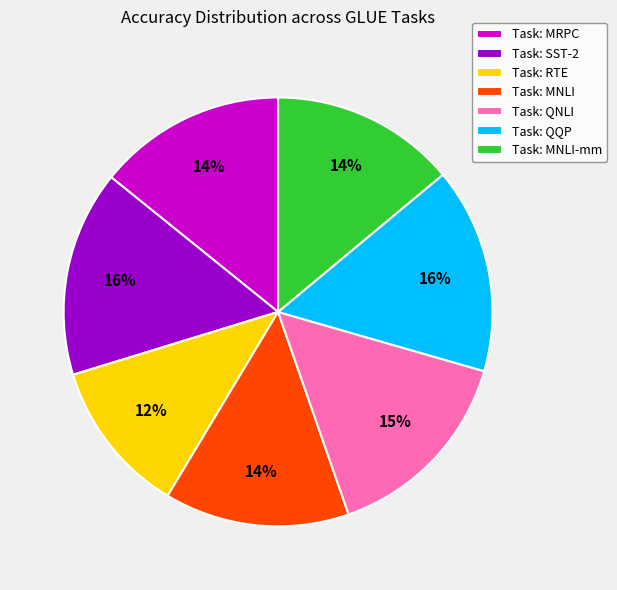

Between Task: QQP and Task: RTE, which is larger?

Task: QQP